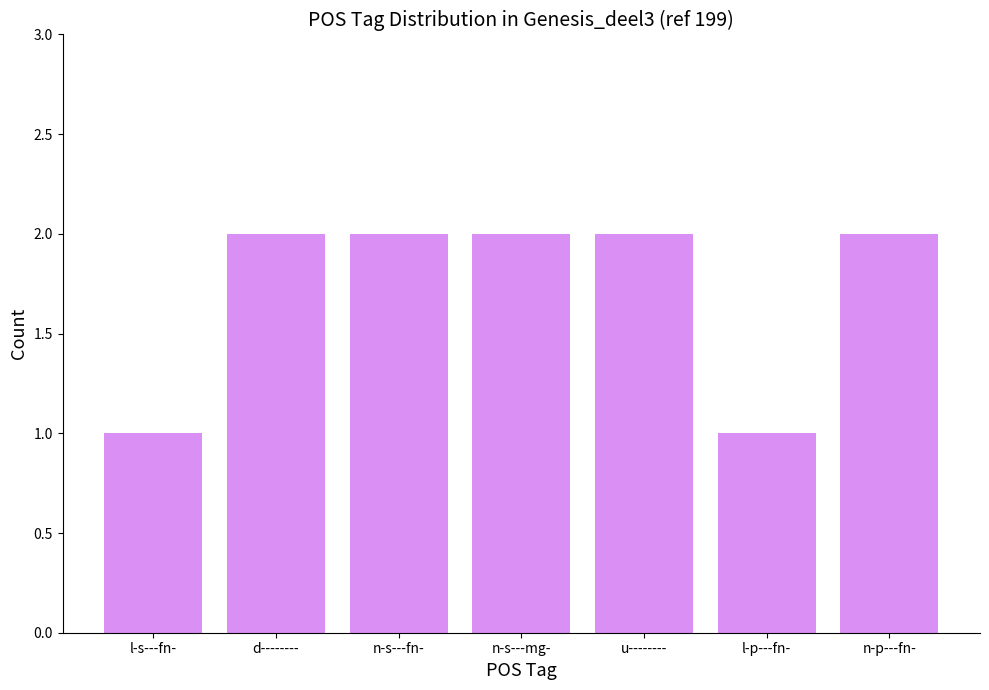

What is the label of the 5th bar from the right?

n-s---fn-